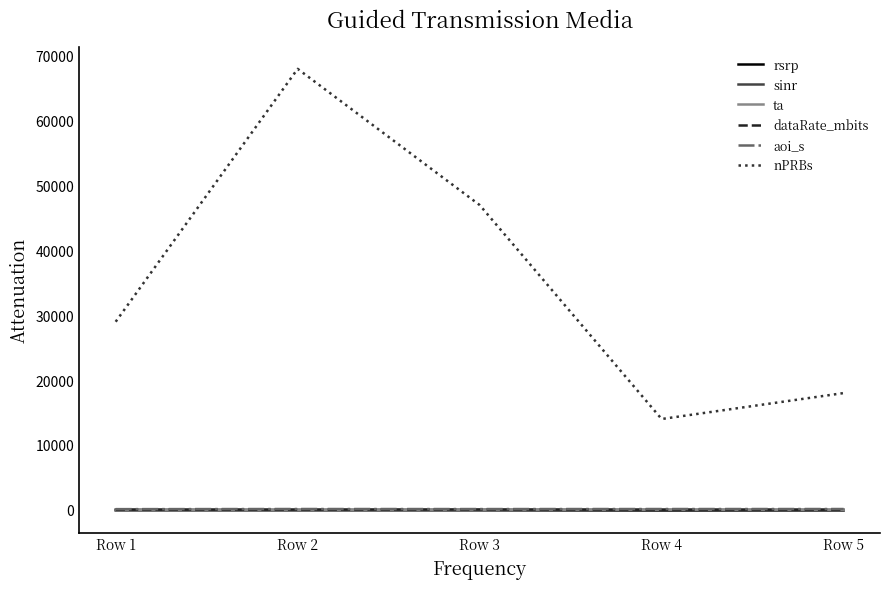

Where does the dataRate_mbits series first go above 17?

Row 1